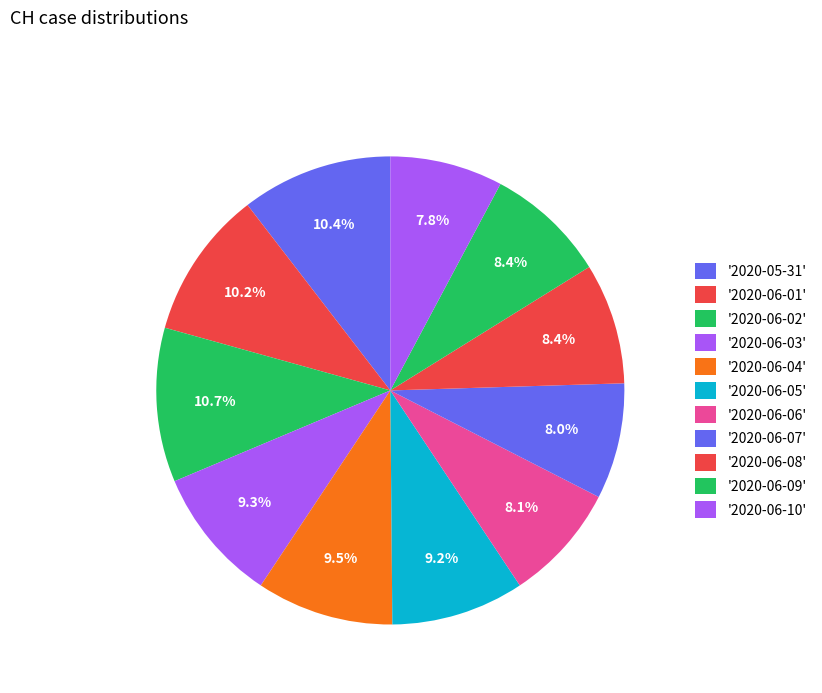

How many segments does this pie chart have?

11